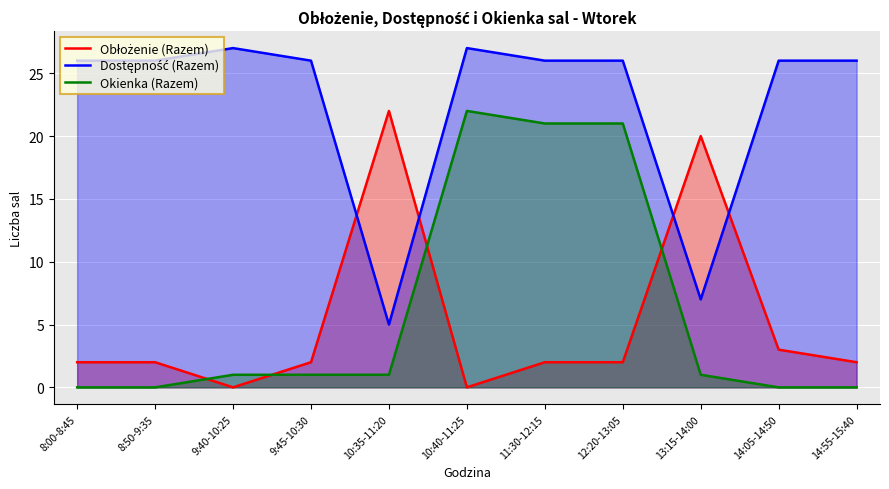

What is the greatest value displayed?

27